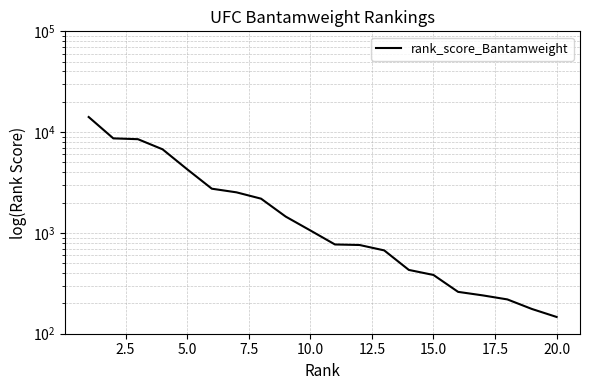

Does the chart have visible grid lines?

Yes